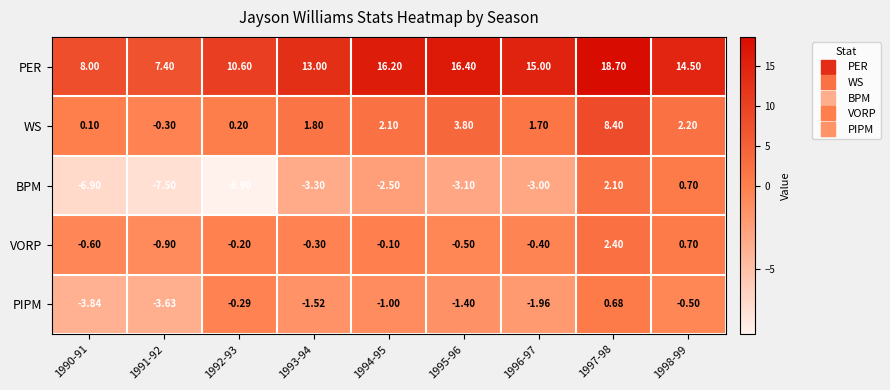

Is the value of WS at 1990-91 greater than the value of VORP at 1996-97?

Yes